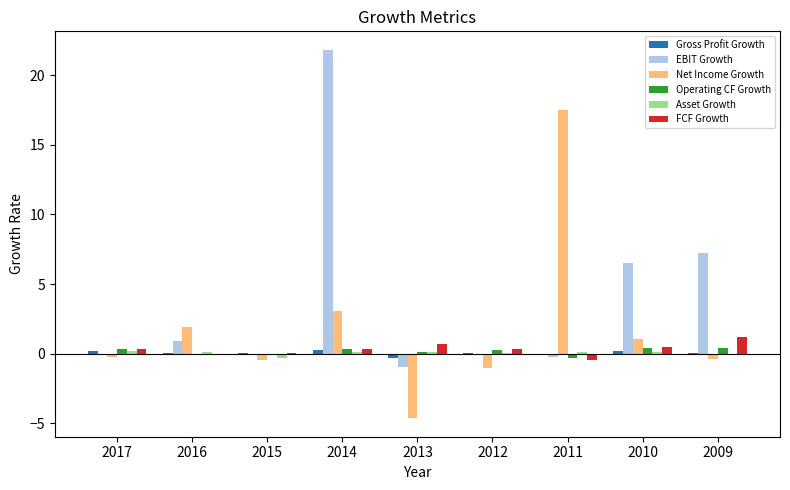

What is the highest value of the EBIT Growth series?

21.8